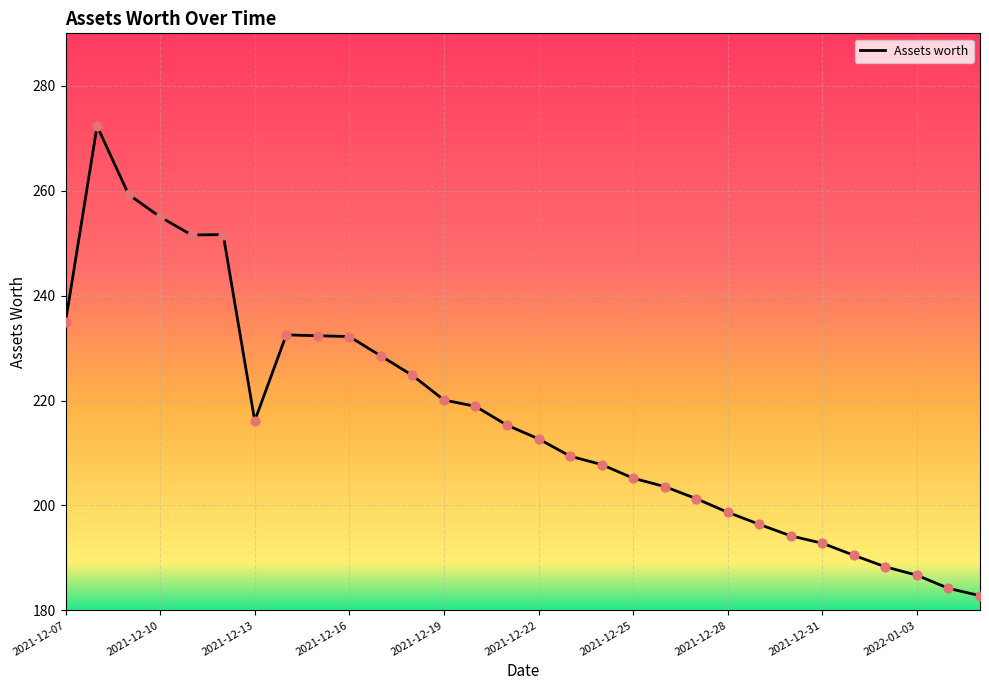

What is the difference between the maximum and minimum values?

89.5